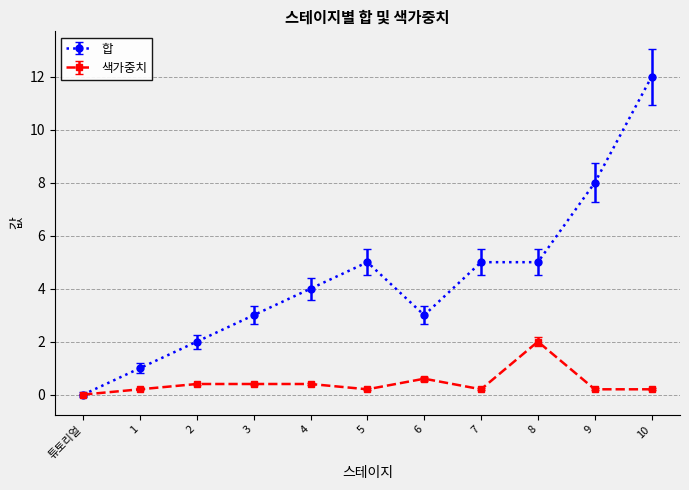

The 색가중치 series shows 0.6 at 6. True or false?

True